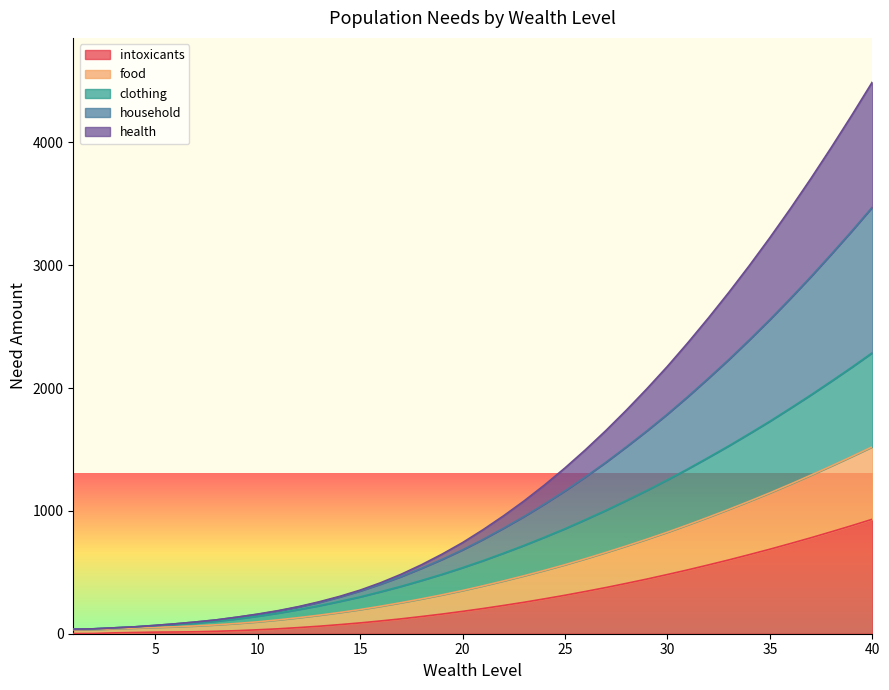

True or false: household and food intersect in this chart.

False